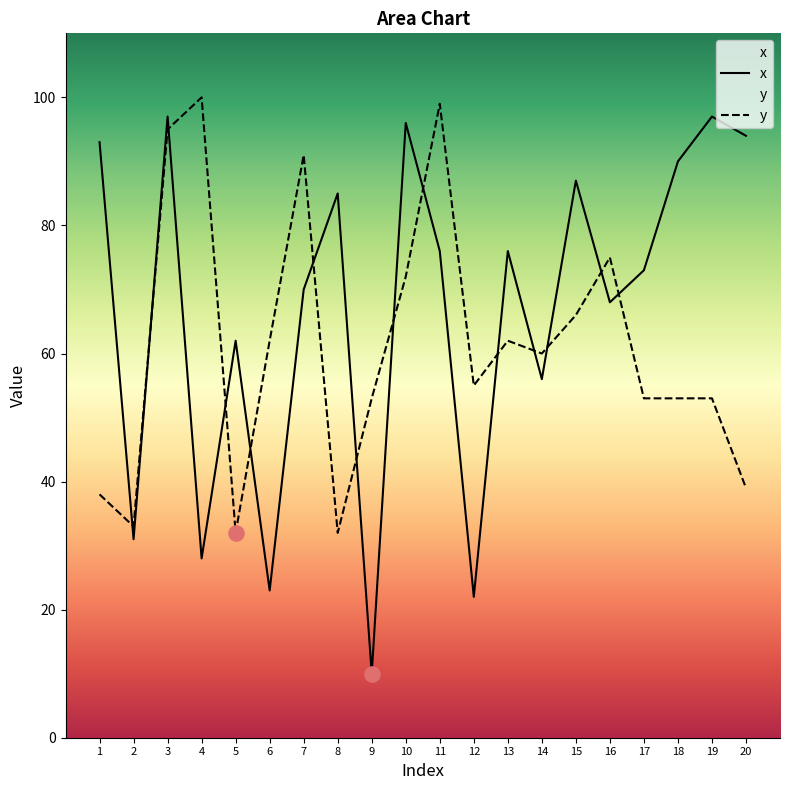

Which series has the largest total across all categories?

x